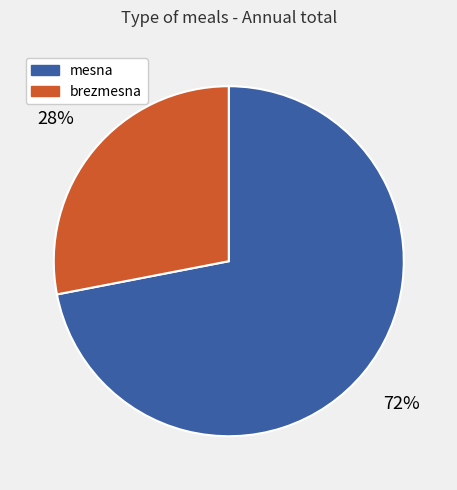

To the nearest percent, what percentage of the pie is mesna?

72%